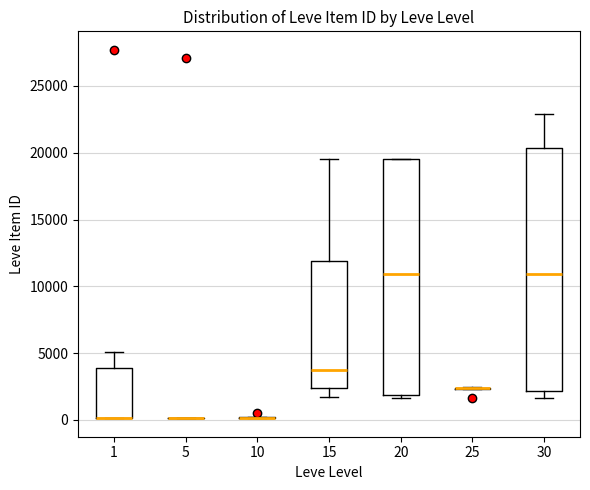

Reading left to right, transcribe this box plot: for each box, give where its median line is, the range the box spans, and where its two whiskers end, as read against the y-axis. The values are not printed on the chart, so give them approximately, as read against the axis.

1: median 0 (drawn on the box's lower edge), box 0 to 4000, whiskers 0 to 5000
5: box collapsed to a line at 0, whiskers 0 to 0
10: box collapsed to a line at 0, whiskers 0 to 0
15: median 4000, box 2500 to 12000, whiskers 1500 to 19500
20: median 11000, box 2000 to 19500, whiskers 1500 to 19500
25: box collapsed to a line at 2500, whiskers 2500 to 2500
30: median 11000, box 2000 to 20500, whiskers 1500 to 23000